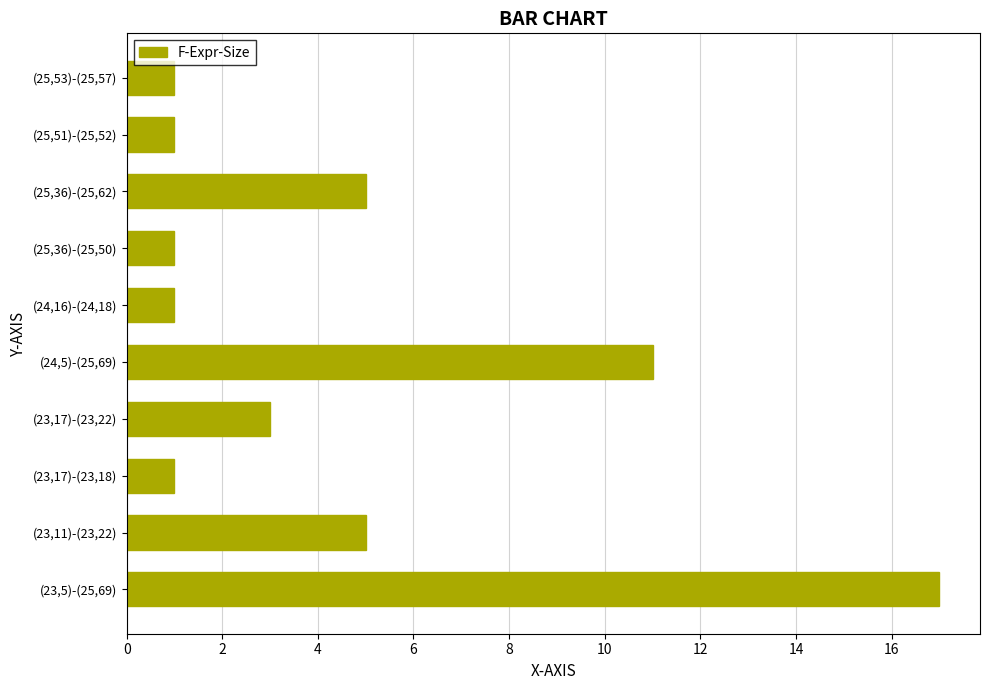

Is it true that the value at (23,5)-(25,69) is 24?

False